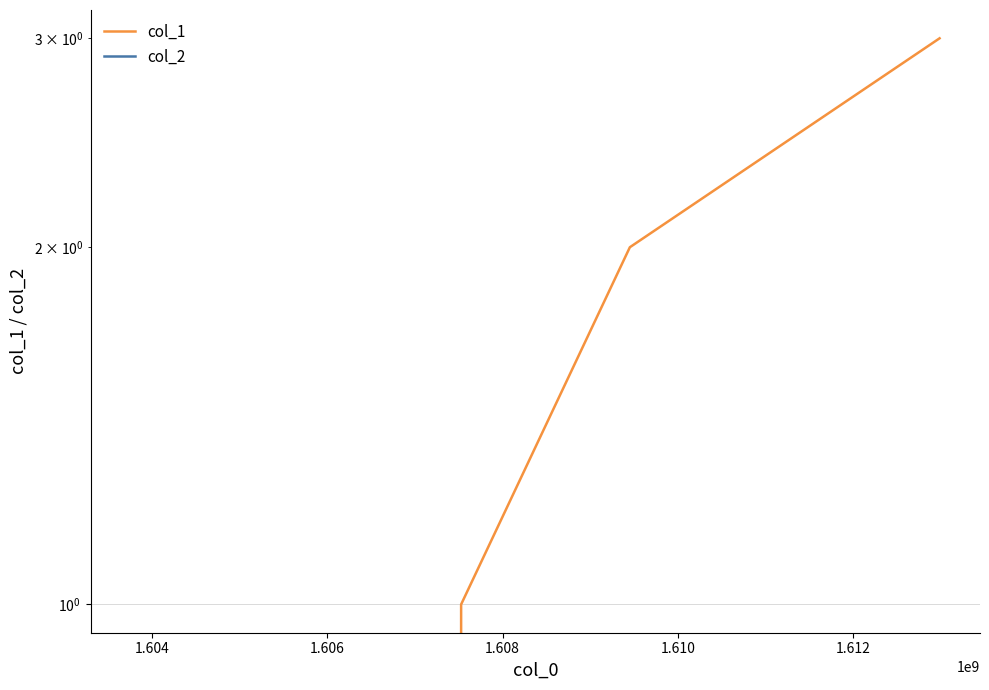

True or false: col_1 and col_2 intersect in this chart.

False